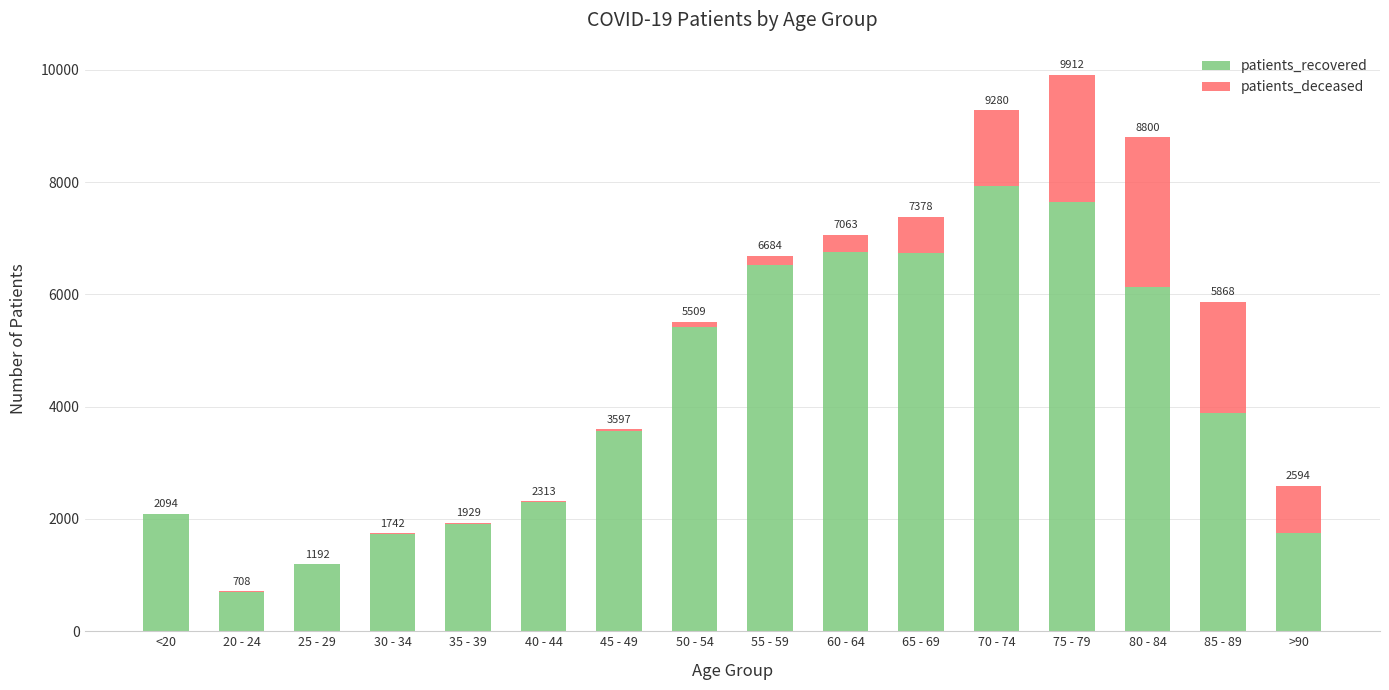

What is the sum of all patients_recovered values?

66257